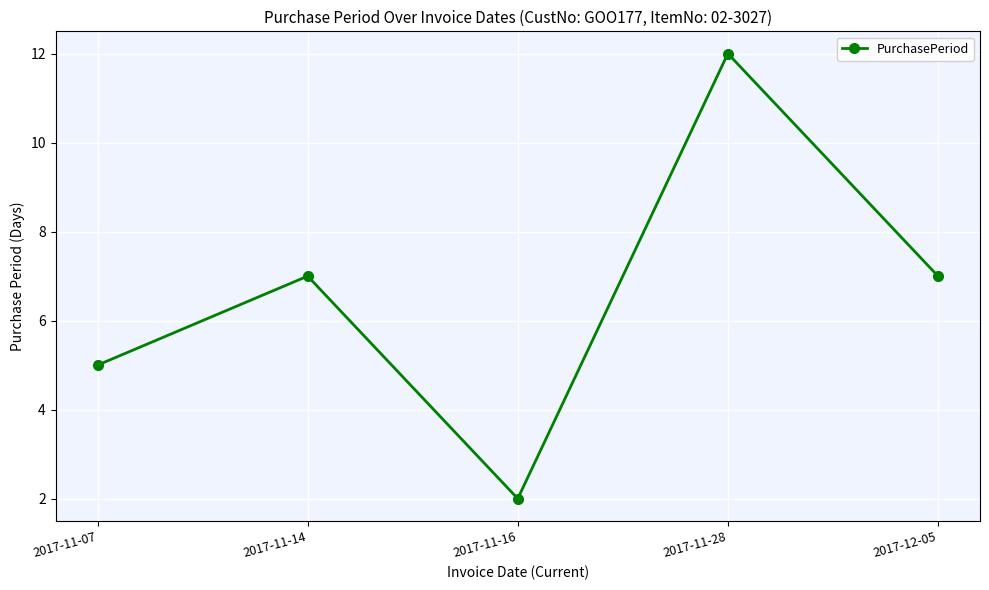

What is the label of the 2nd point from the right?

2017-11-28